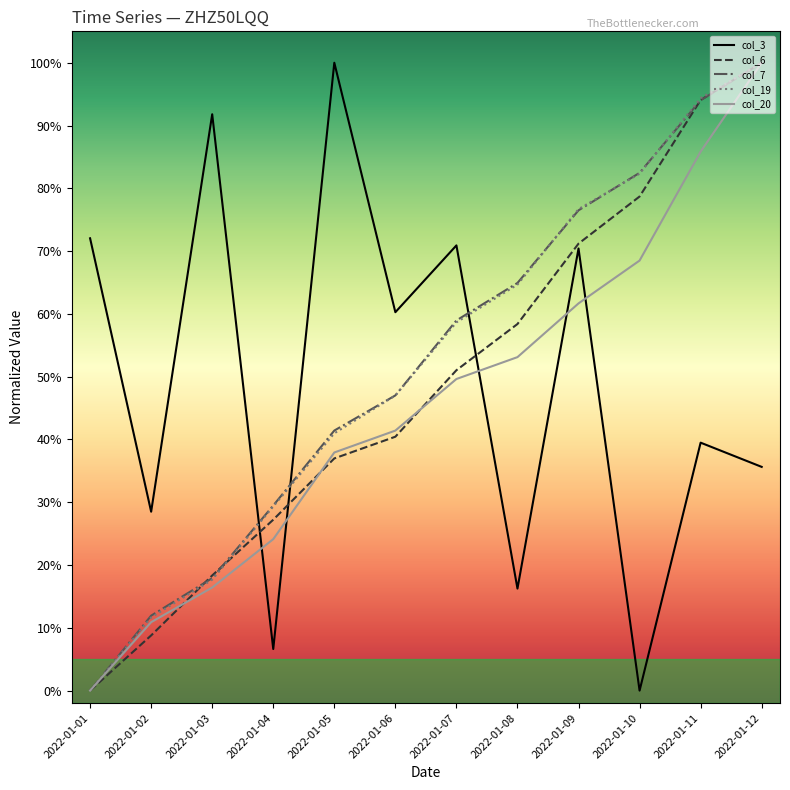

What are all the series names shown in the legend?

col_3, col_6, col_7, col_19, col_20